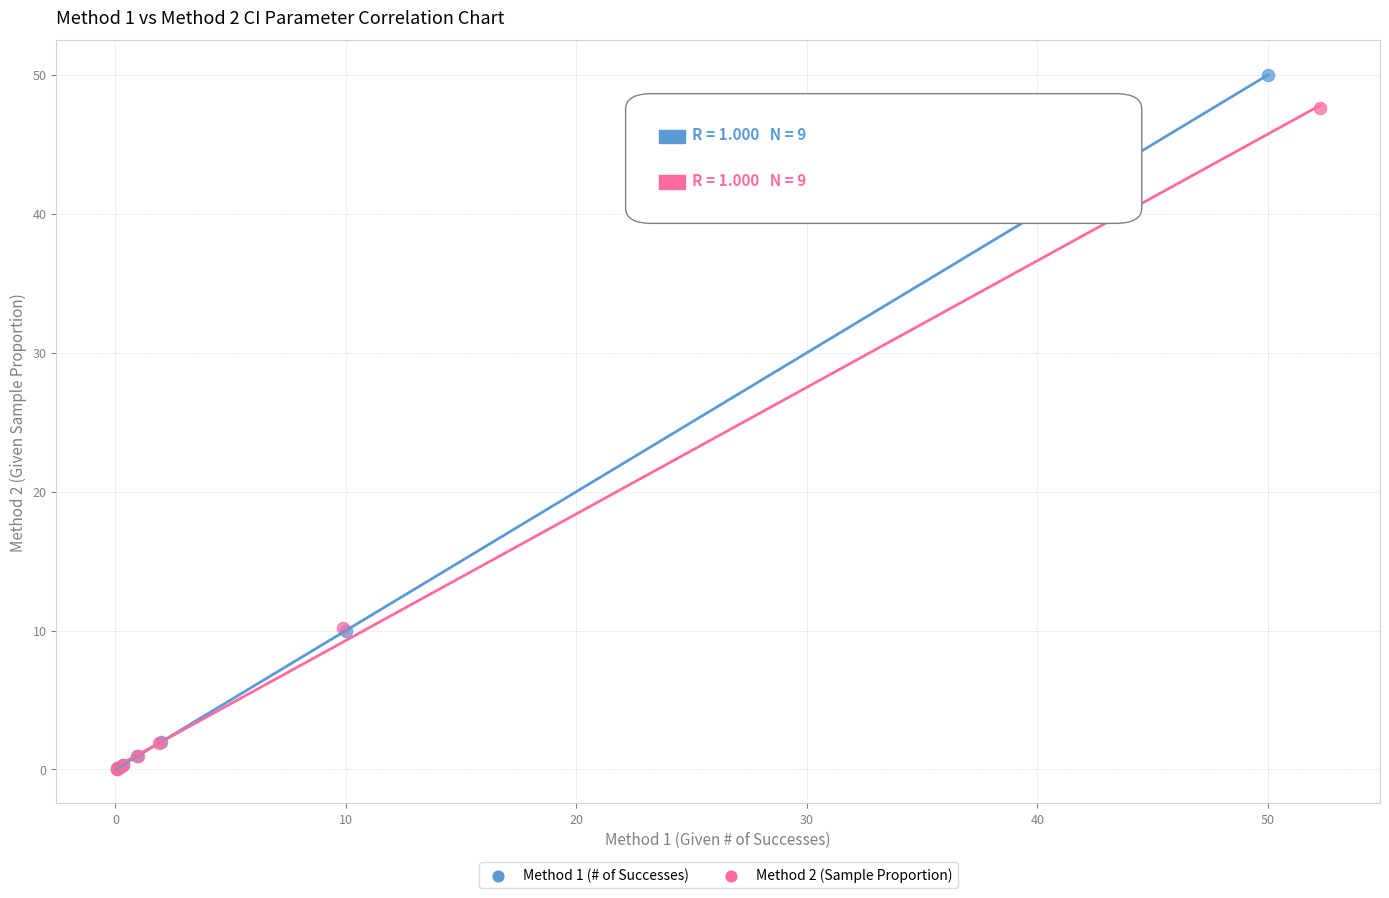

What are all the series names shown in the legend?

Method 1 (# of Successes), Method 2 (Sample Proportion)